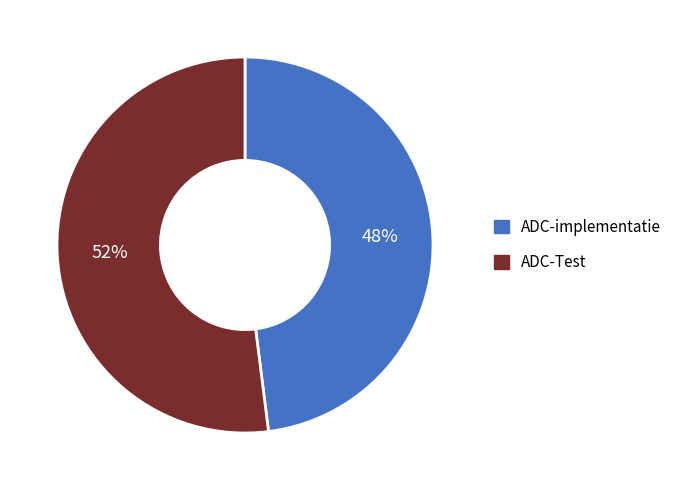

What percentage is the ADC-implementatie slice, to the nearest percent?

48%